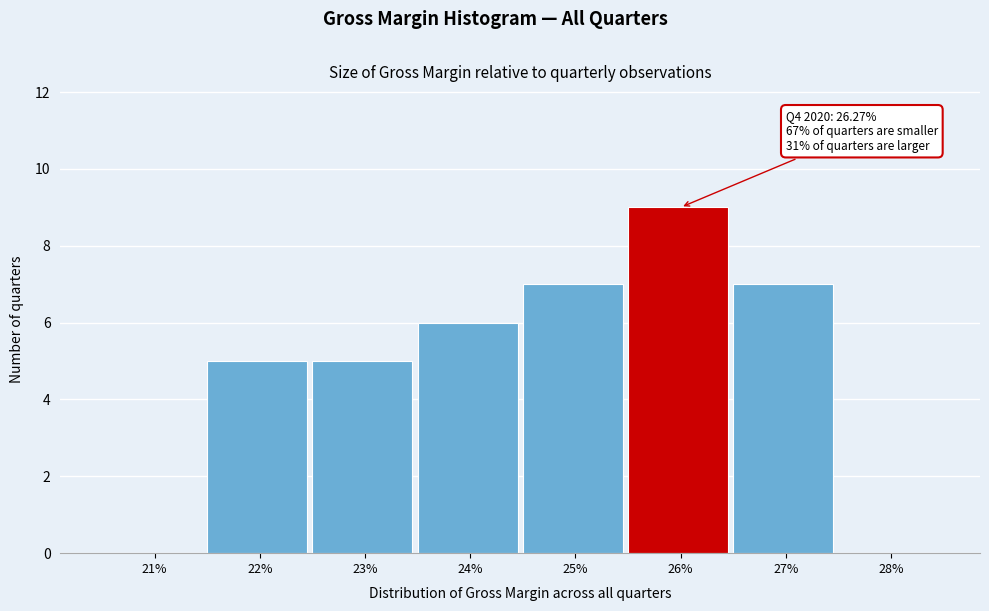

Reading left to right, extract all data points from this chart.

21%=0	22%=5	23%=5	24%=6	25%=7	26%=9	27%=7	28%=0